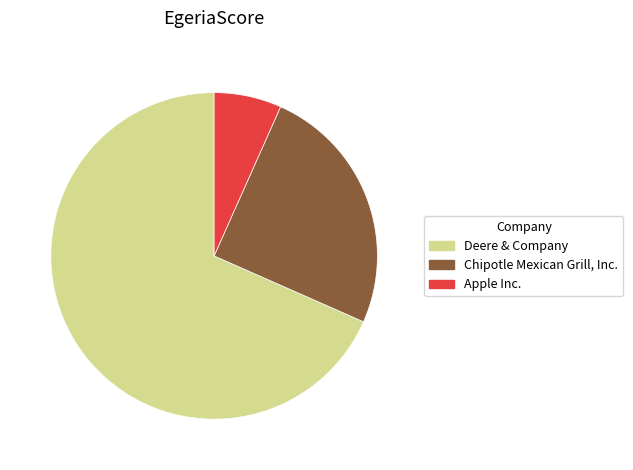

What is the smallest slice in the pie chart?

Apple Inc.